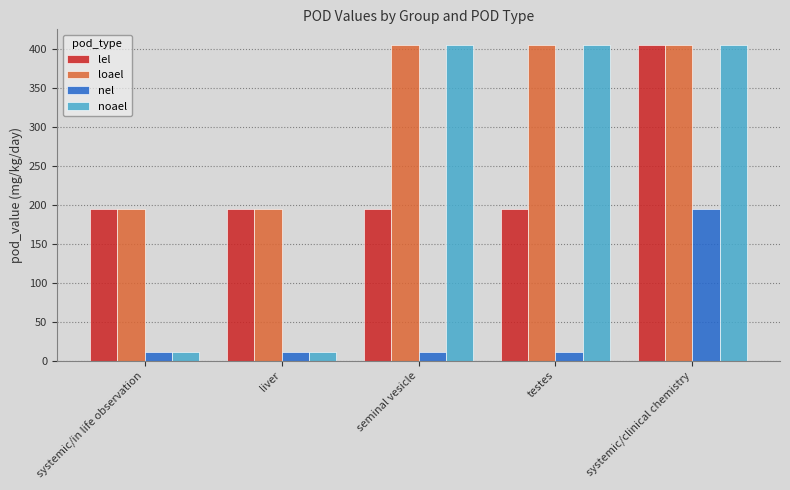

At which category is the sum across all series the highest?

systemic/clinical chemistry